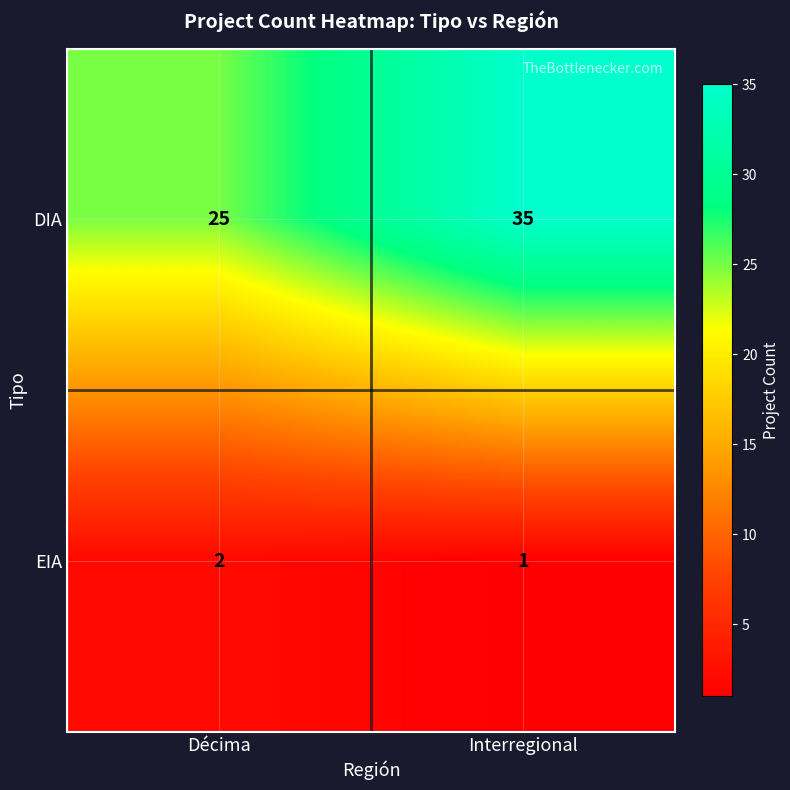

True or false: DIA has a value of 8 at Décima.

False